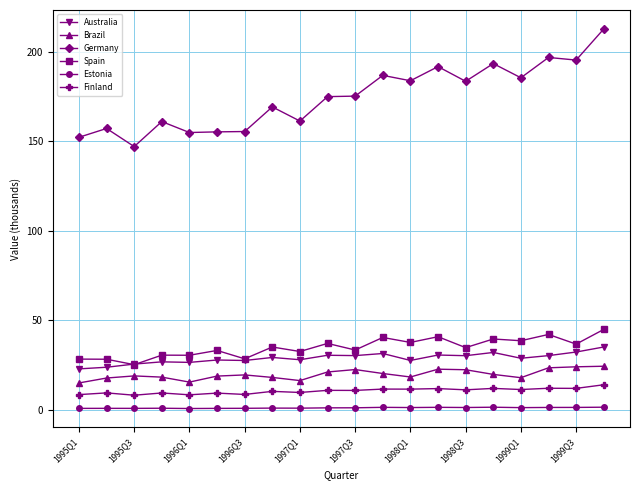

What is the difference between the maximum and second lowest values in the Australia series?

11.3